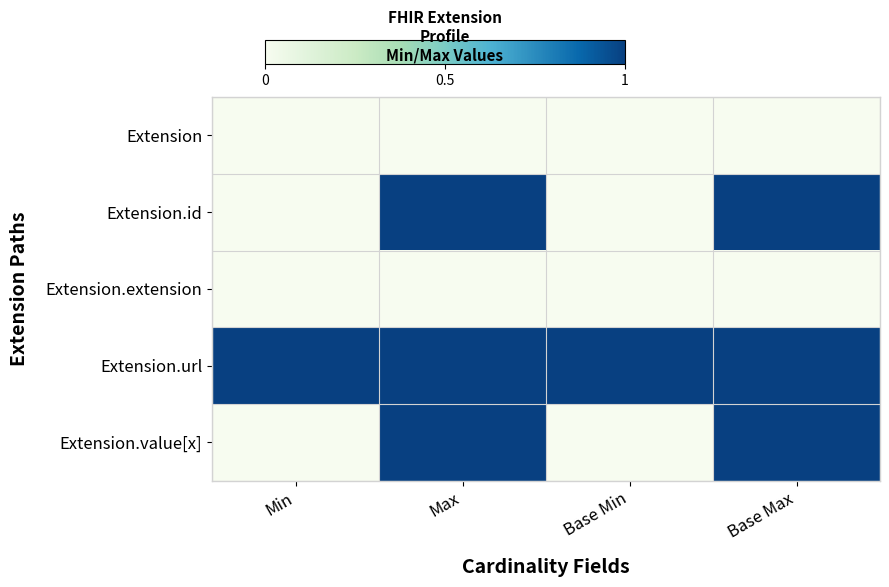

Reading left to right, transcribe all the data shown in this chart.

Extension: Min=0	Max=0	Base Min=0	Base Max=0
Extension.id: Min=0	Max=1	Base Min=0	Base Max=1
Extension.extension: Min=0	Max=0	Base Min=0	Base Max=0
Extension.url: Min=1	Max=1	Base Min=1	Base Max=1
Extension.value[x]: Min=0	Max=1	Base Min=0	Base Max=1